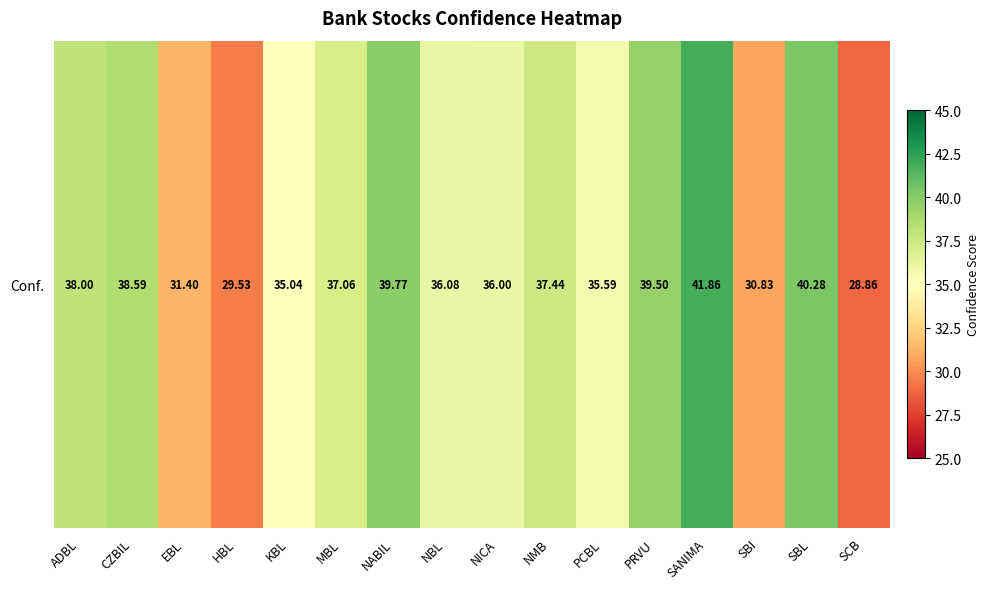

Where does the data first go above 37?

ADBL